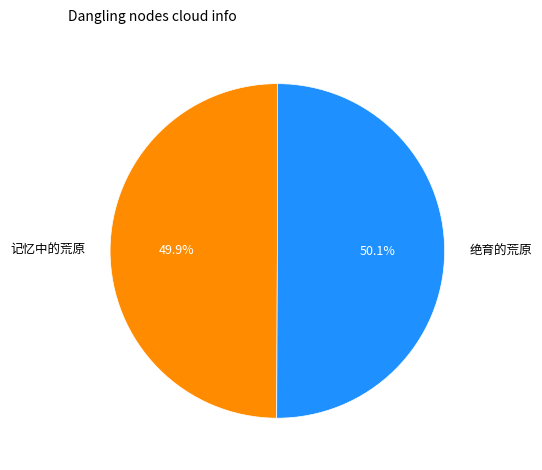

Does any single category account for the majority?

Yes